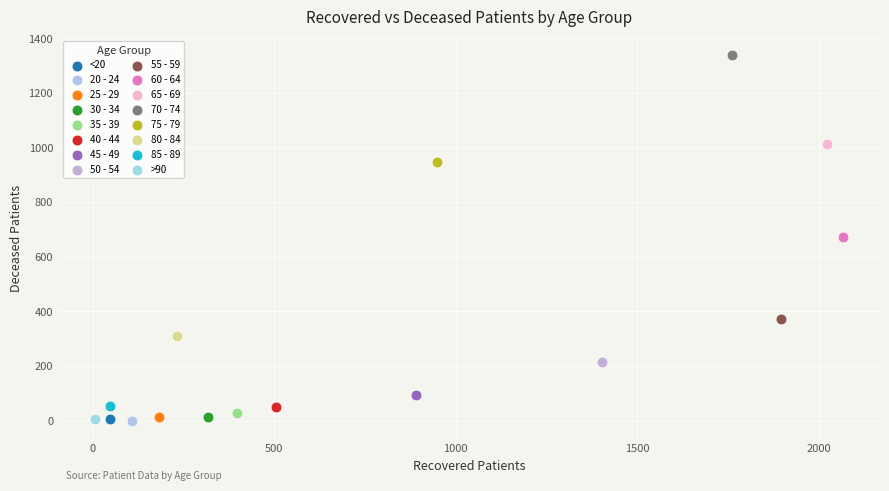

Which series contains the highest Y value?

70 - 74